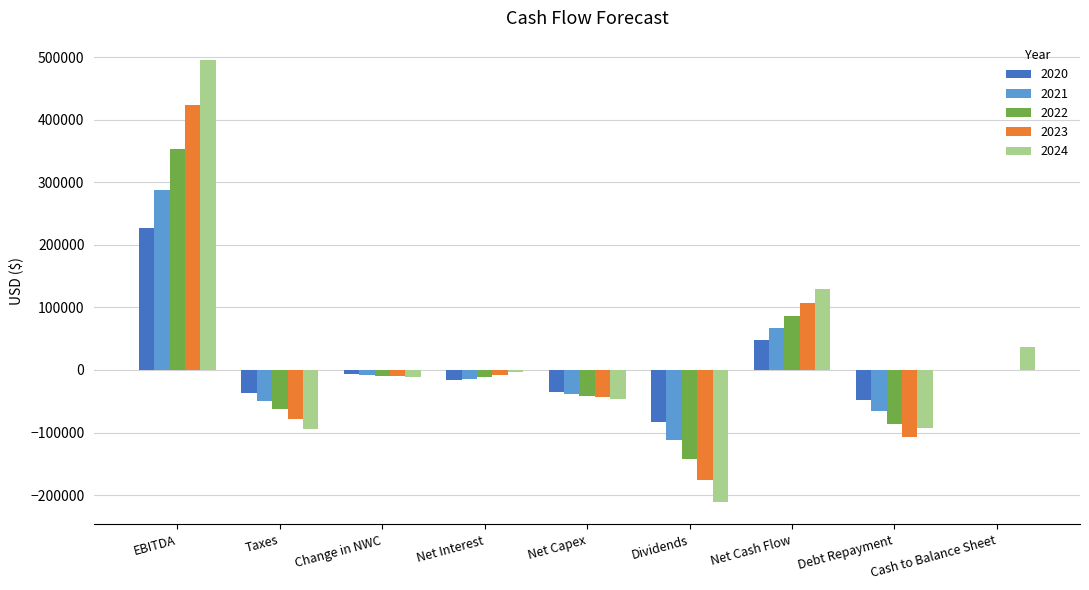

Which category has the highest value across all series?

EBITDA